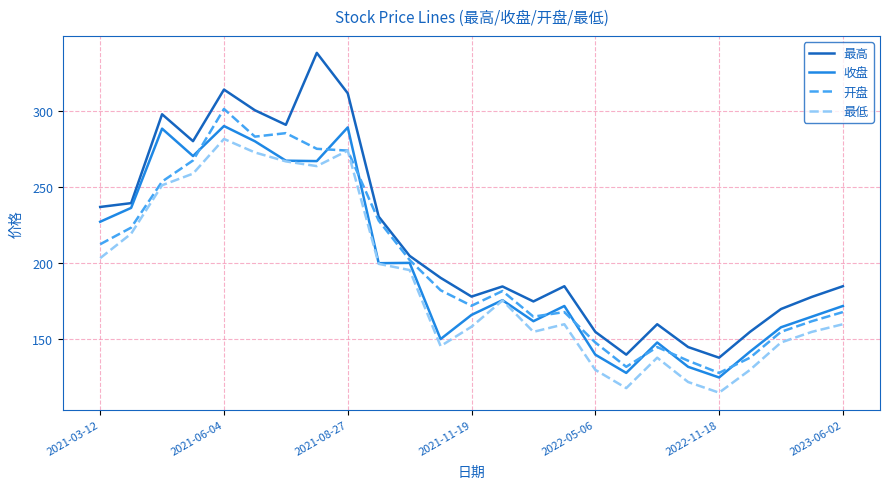

True or false: 开盘 and 最高 cross at least once.

False